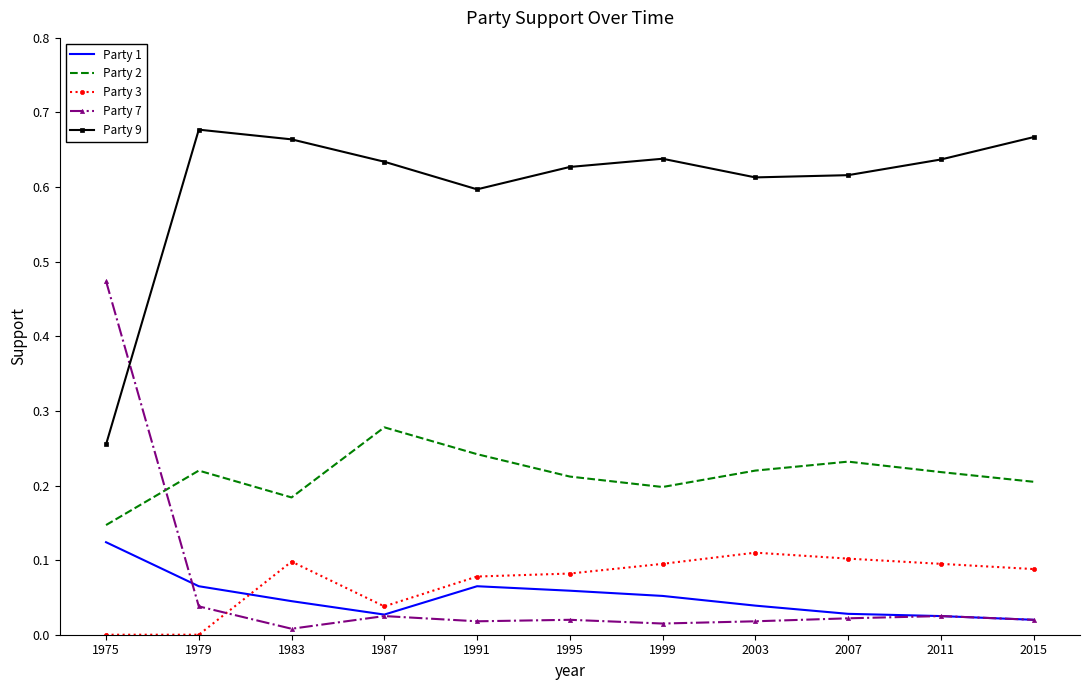

At which label does Party 1 reach its peak?

1975